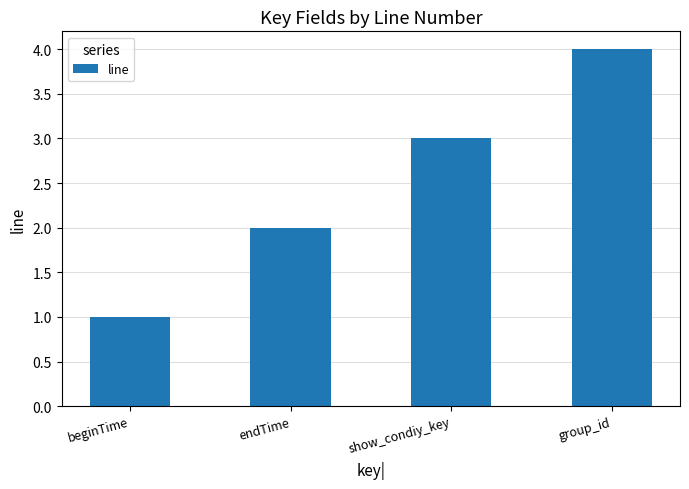

Which category has the lowest value across all series?

beginTime